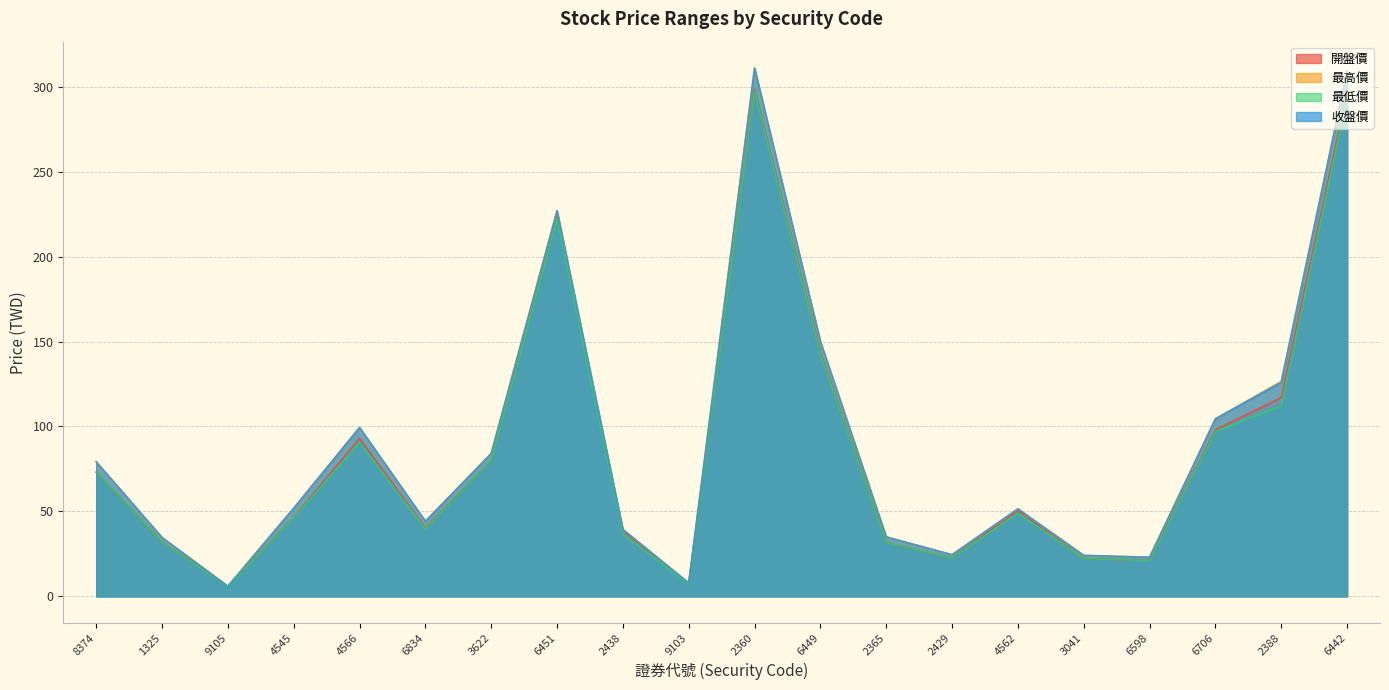

How many distinct data groups are displayed?

4